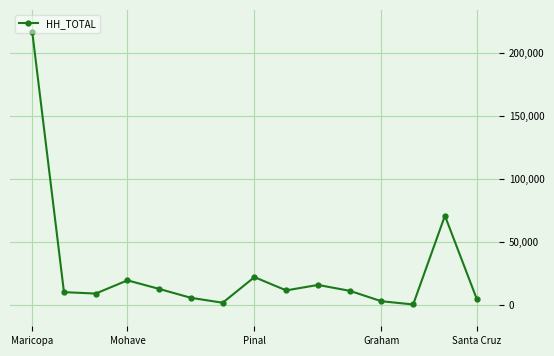

What is the greatest value displayed?

216640